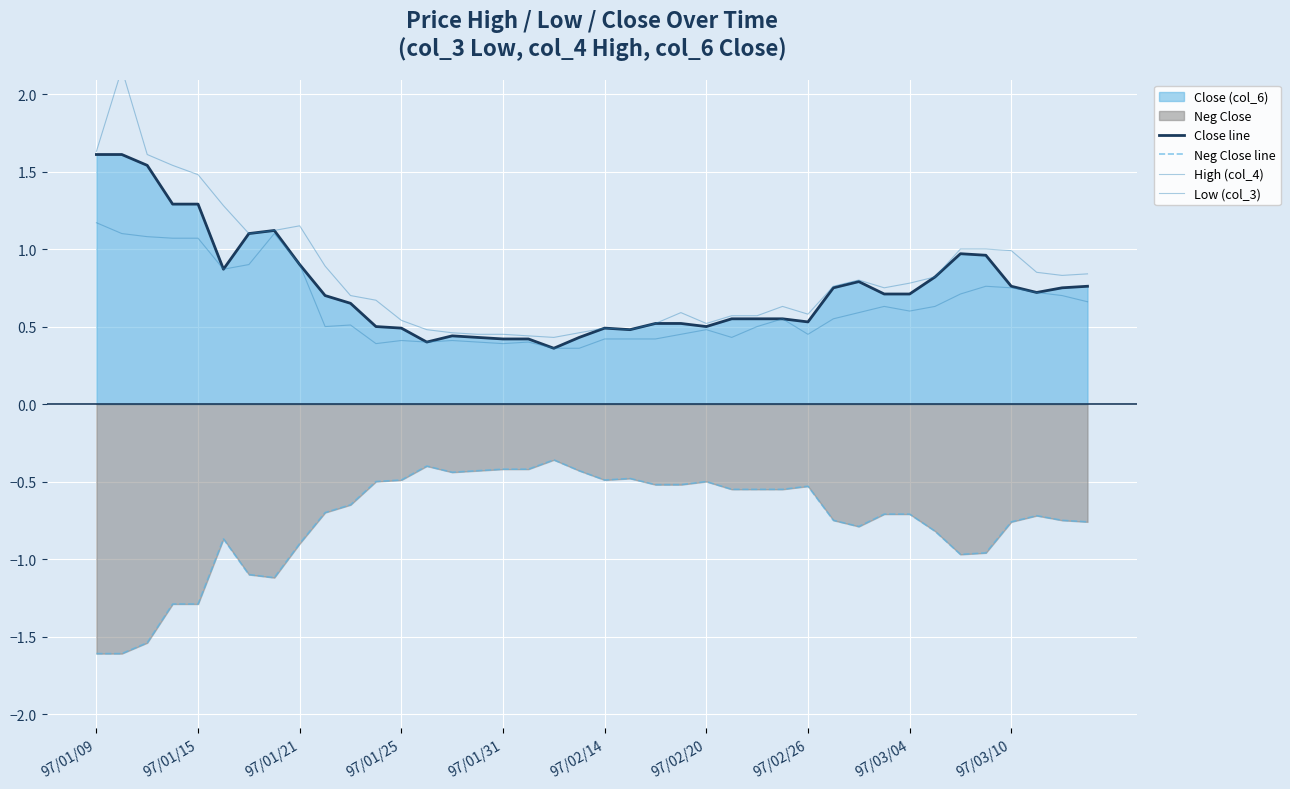

True or false: Low (col_3) has a value of 0.2 at 11.

False